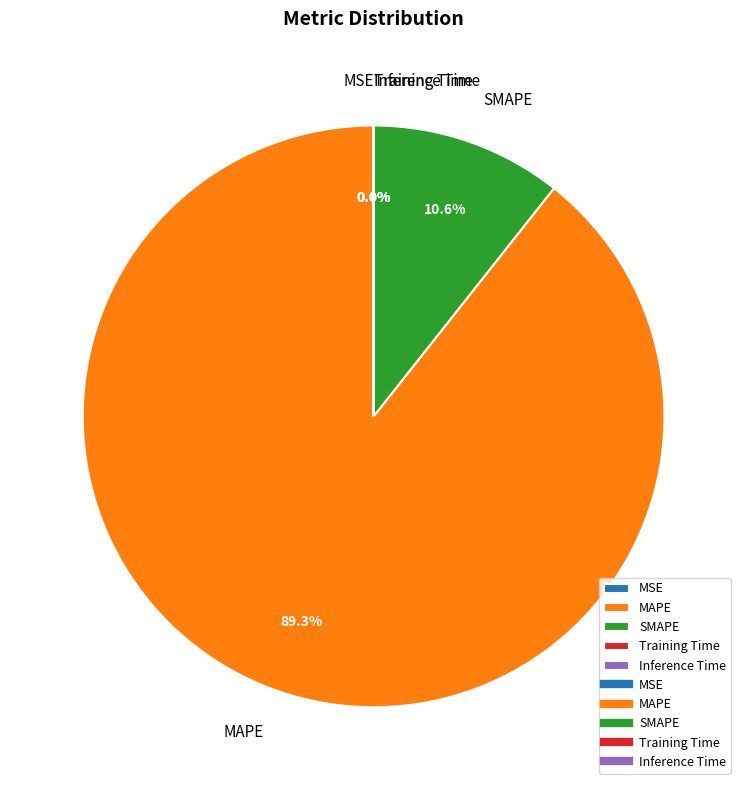

Does MAPE represent more than half of the total?

Yes